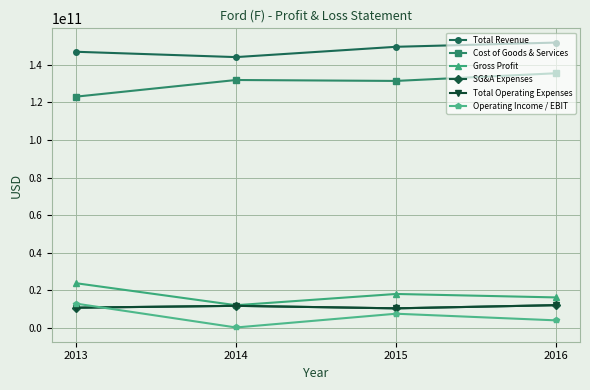

Is the value of SG&A Expenses at 2013 greater than the value of Total Operating Expenses at 2016?

No